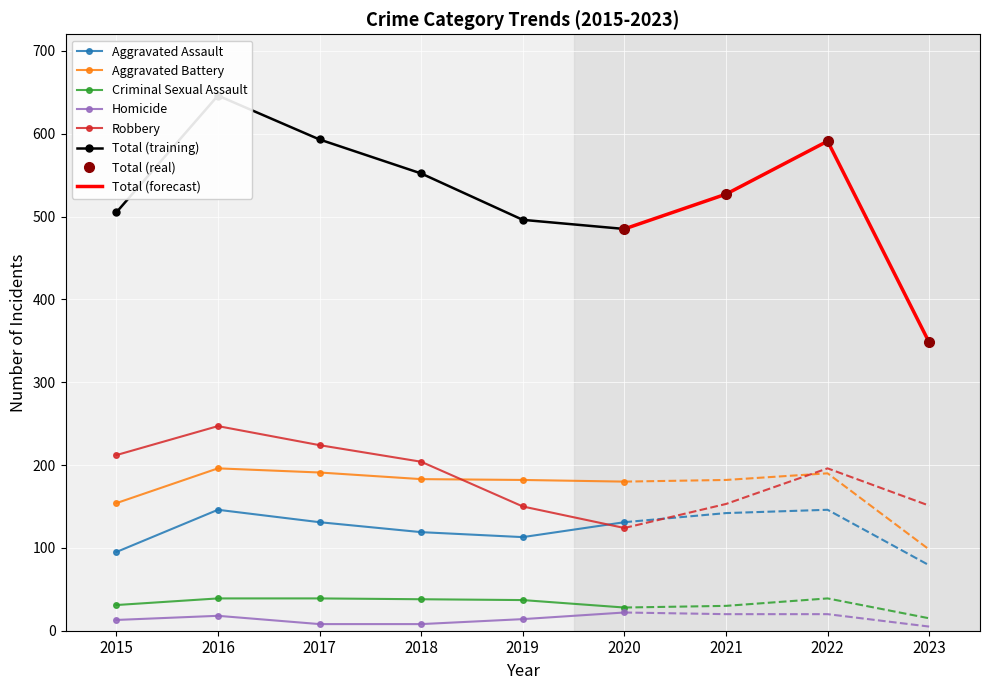

What is the difference between the maximum and minimum values in the Robbery series?

123